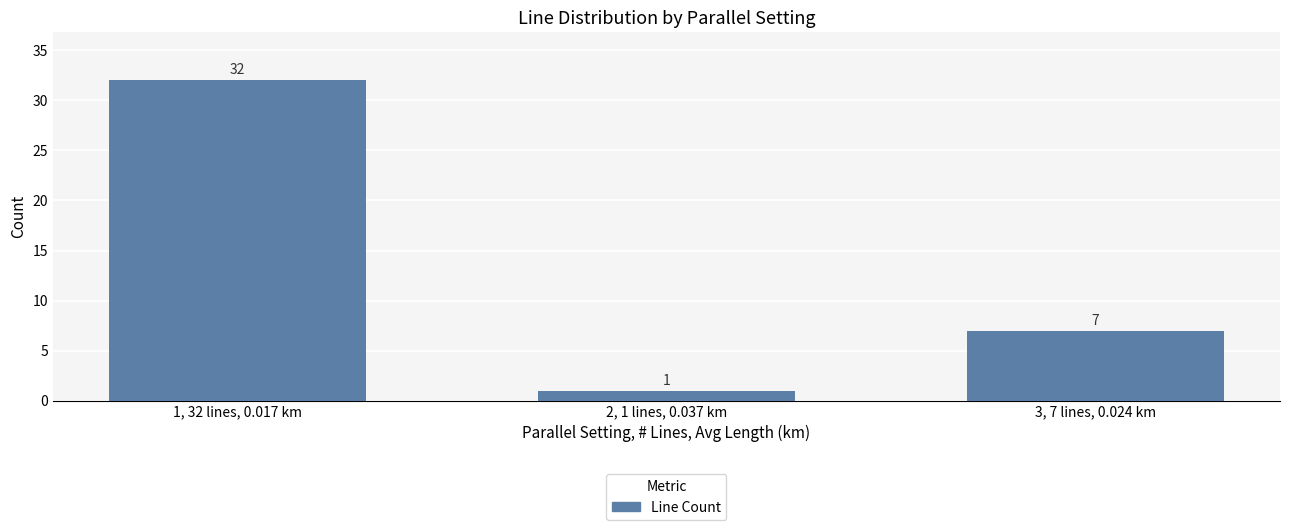

What is the change in value from 2, 1 lines, 0.037 km to 3, 7 lines, 0.024 km?

+6